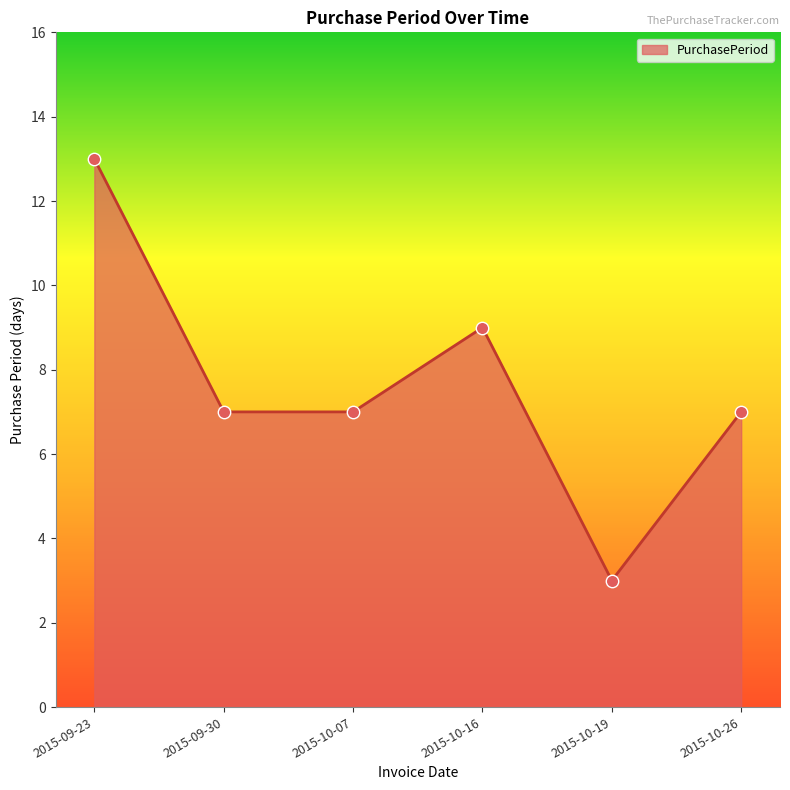

Between 2015-09-30 and 2015-10-16, which is larger?

2015-10-16